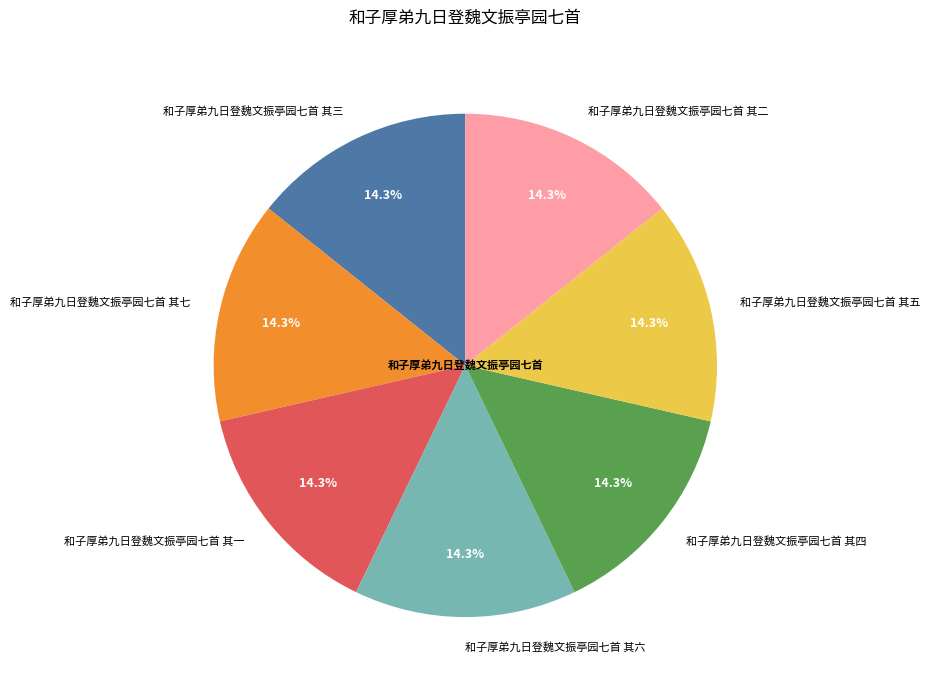

How many segments does this pie chart have?

7